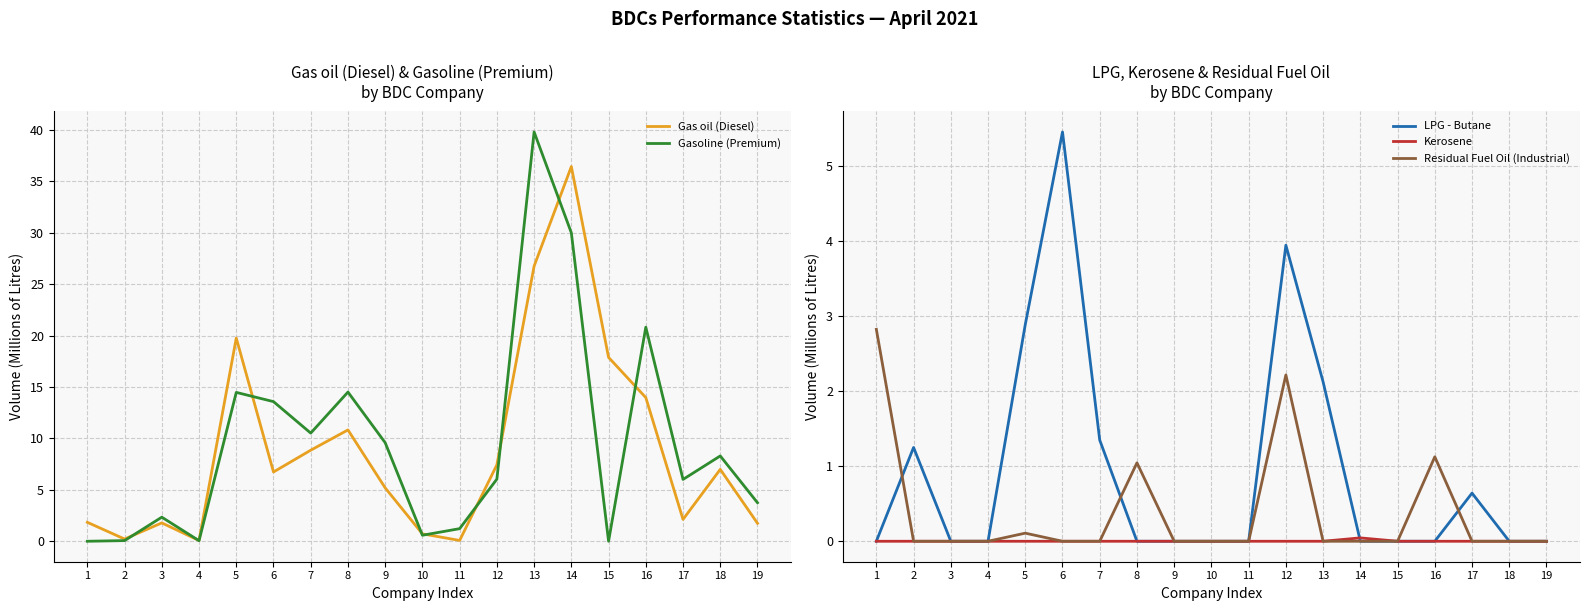

How many data points in Gasoline (Premium) are less than 6?

8